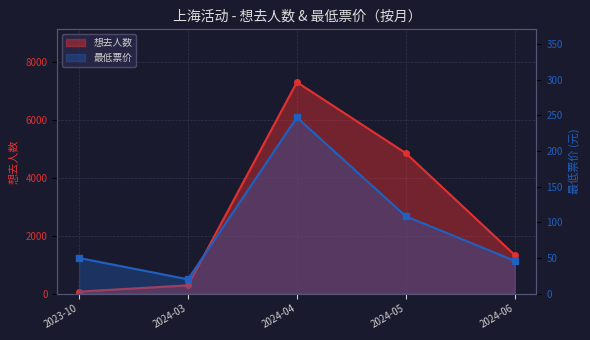

What position from the right is 2024-04?

3